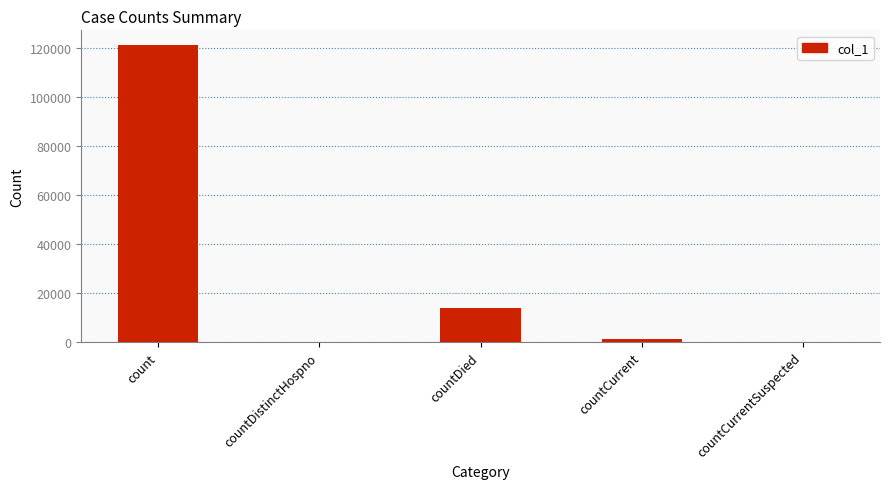

Where is the data nearest to the value 60562?

countDied